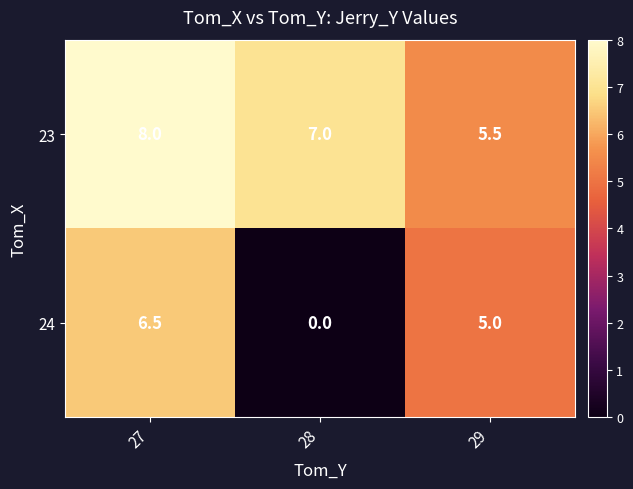

At 28, list the series in order from largest to smallest.

23, 24